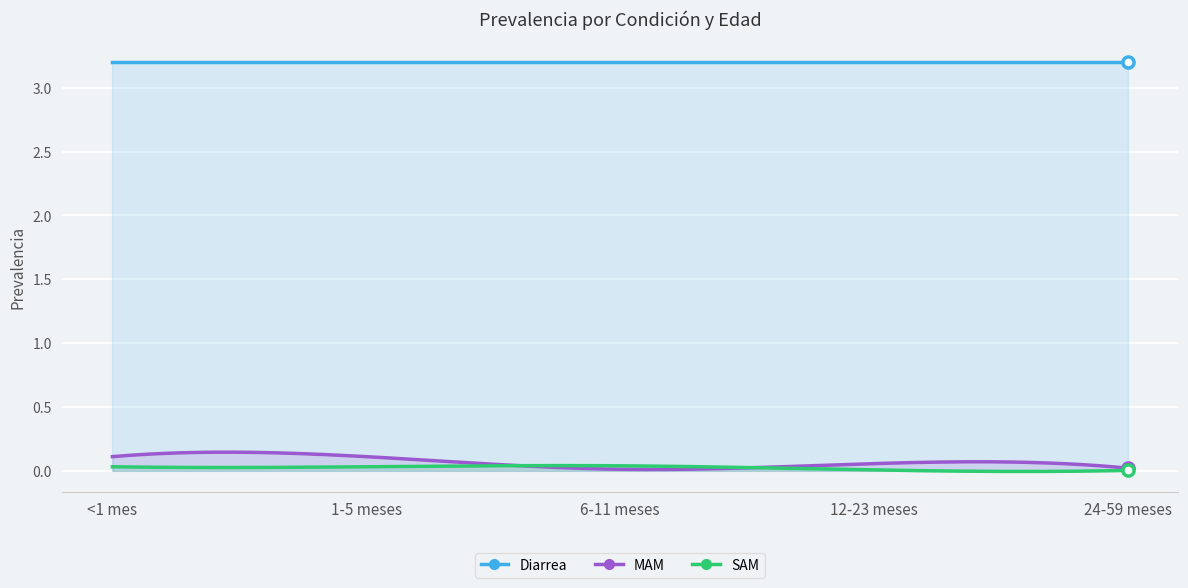

What is the value of the MAM point at the 1st from the left?

0.1